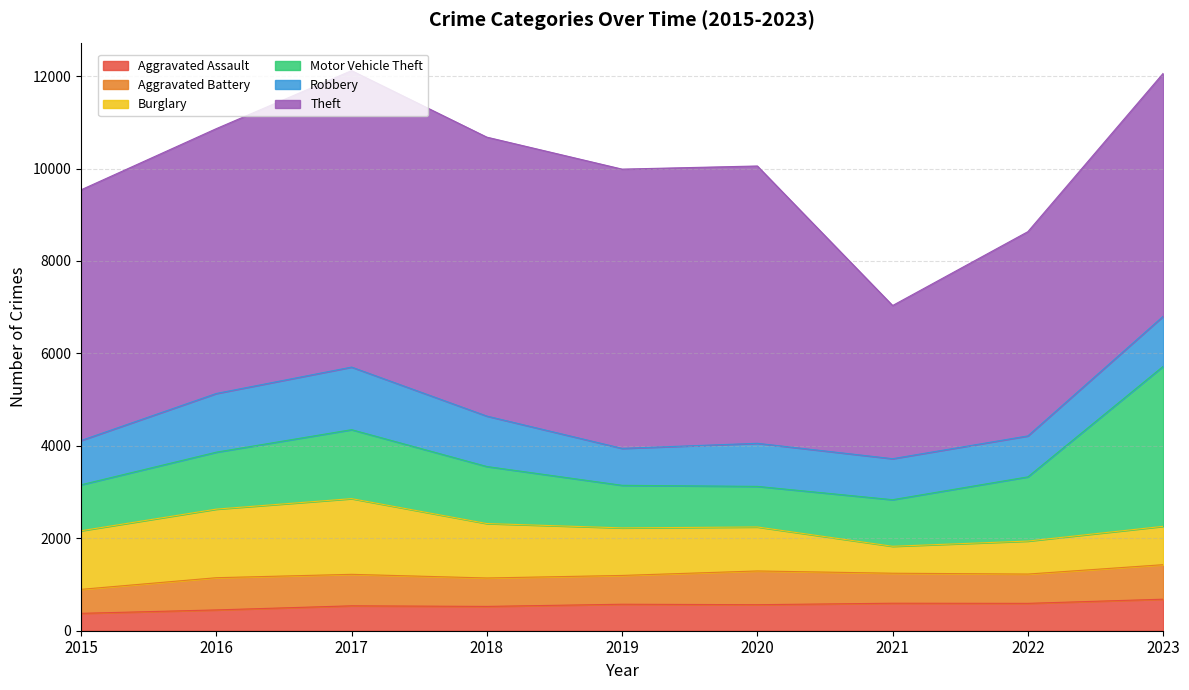

True or false: Robbery has a value of 1083 at 2023.

True